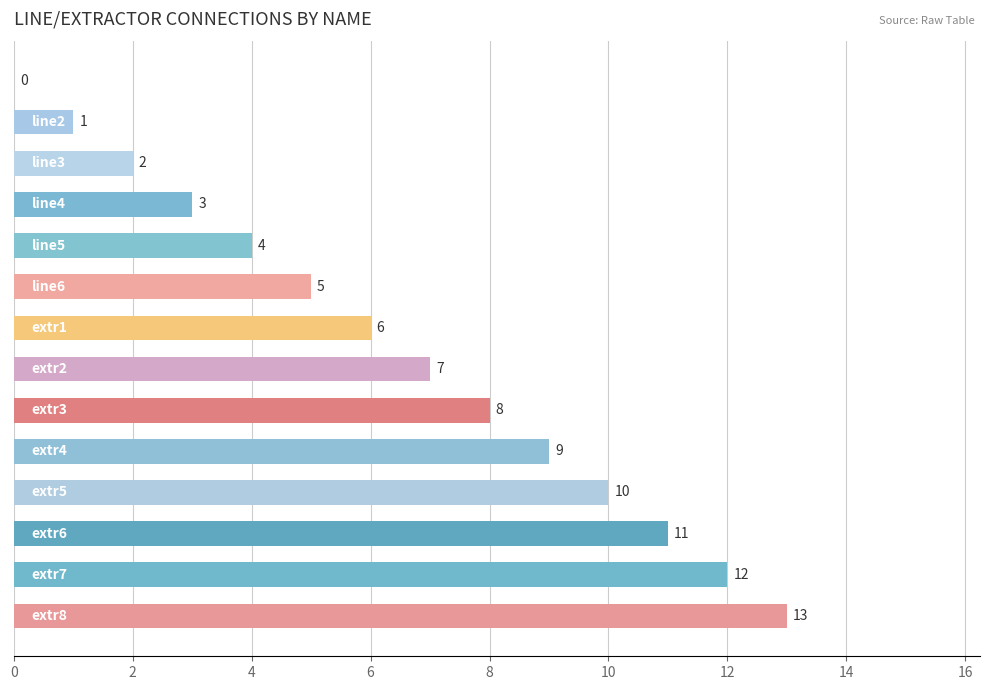

What is the greatest value displayed?

13